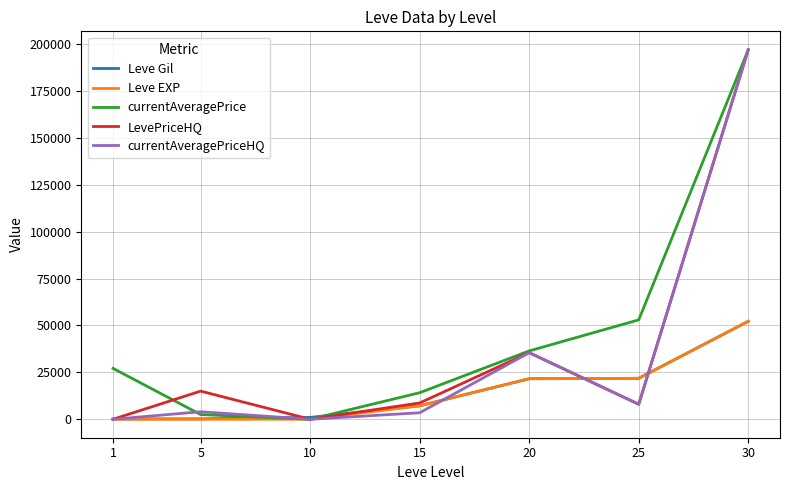

Between 15 and 25, which series saw the biggest shift?

currentAveragePrice